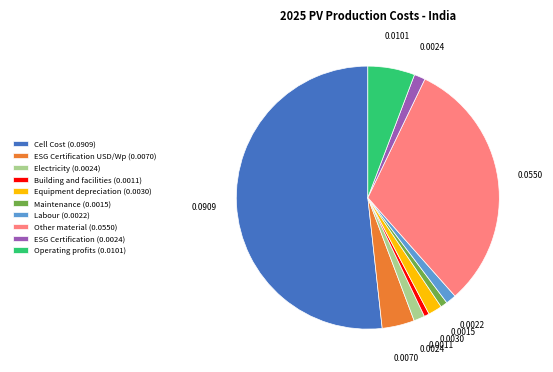

Combined, do Electricity (0.0024) and Building and facilities (0.0011) account for over 50%?

No